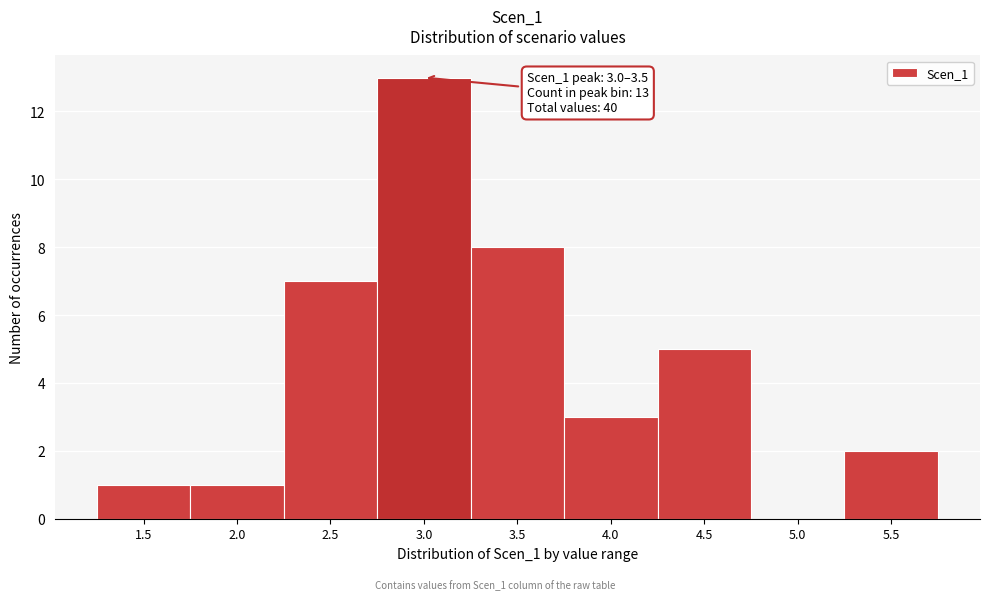

Reading right to left, transcribe all the data shown in this chart.

5.5=2	5.0=0	4.5=5	4.0=3	3.5=8	3.0=13	2.5=7	2.0=1	1.5=1